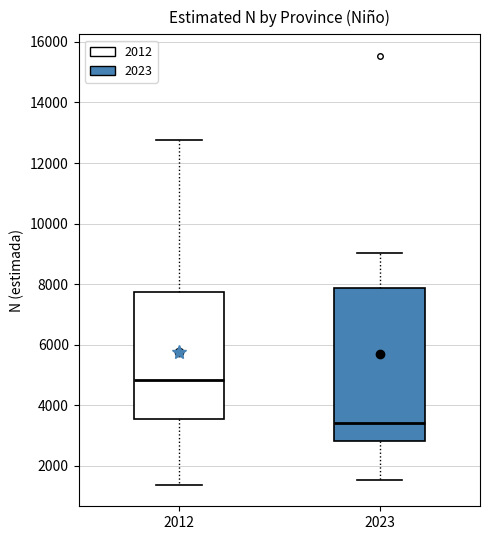

Which box has the lowest median line?

2023